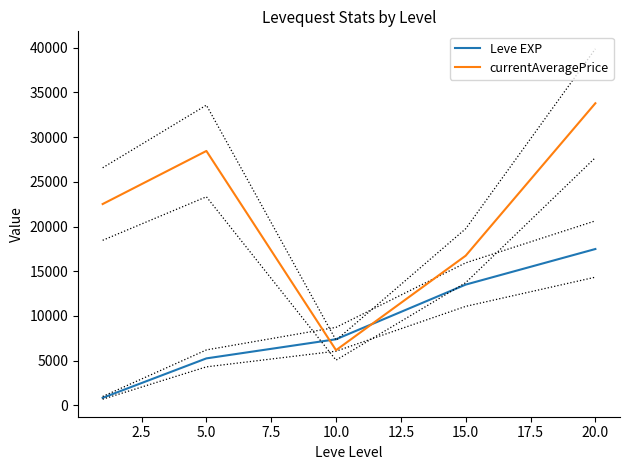

How many times do currentAveragePrice and Leve EXP cross each other?

2